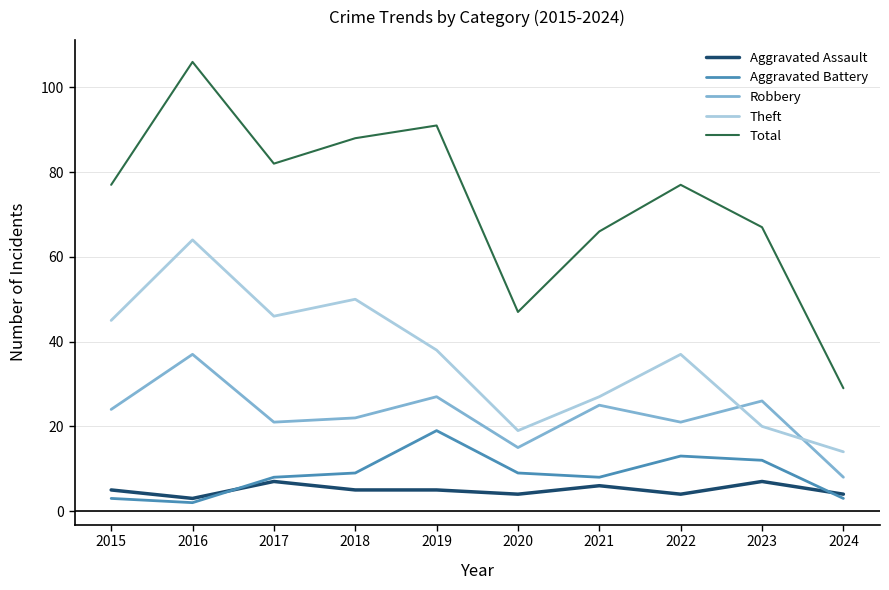

What is the maximum value shown in the chart?

106